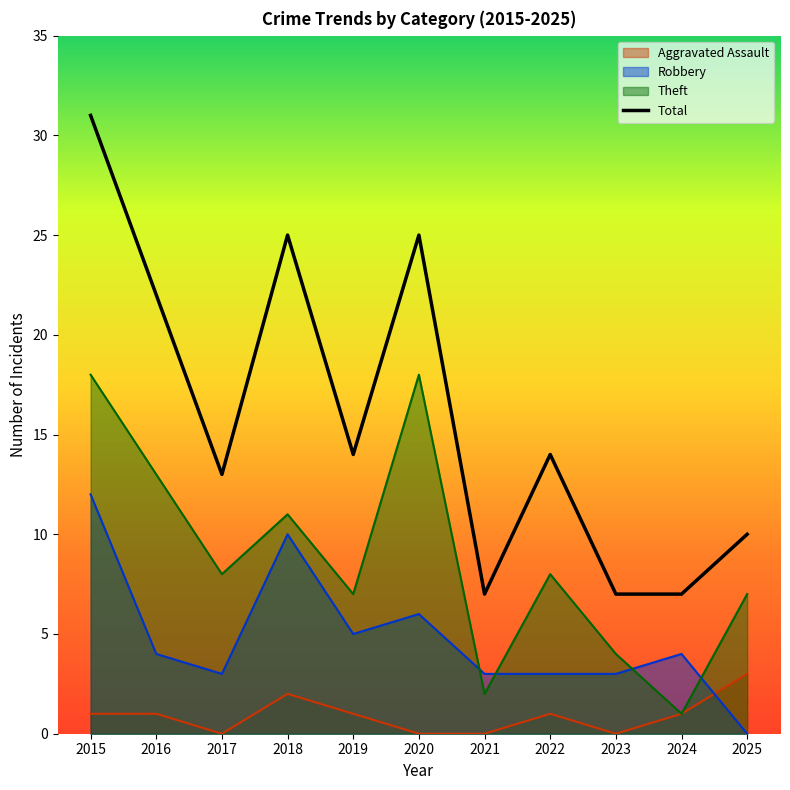

True or false: Robbery has a value of 4 at 2017.

False